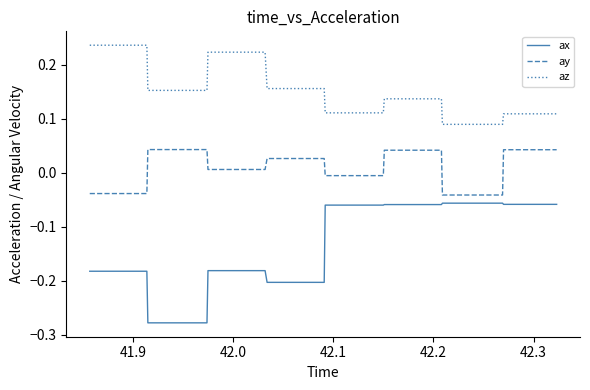

Rank the series by their maximum value, from highest to lowest.

az, ay, ax